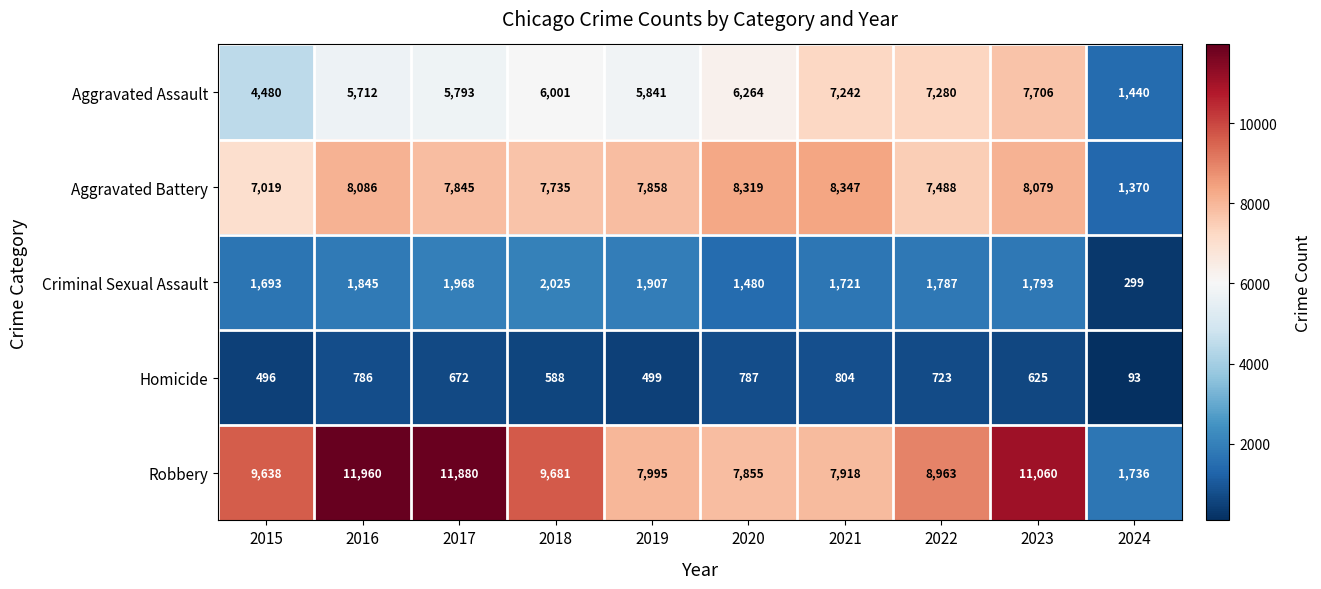

Count the number of data series in this chart.

5